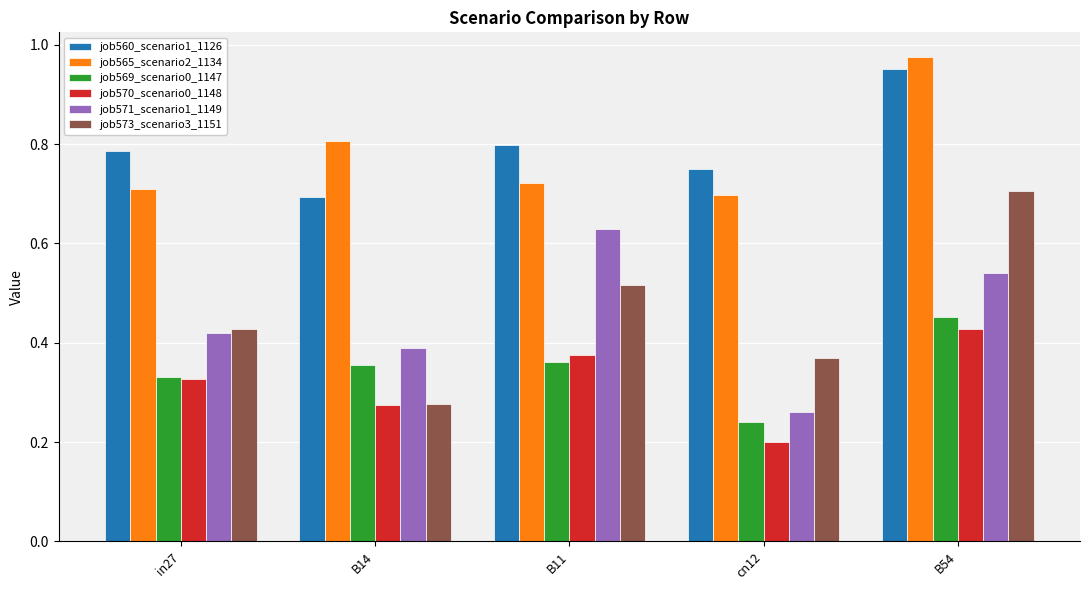

At which category does the chart reach its peak across all series?

B54